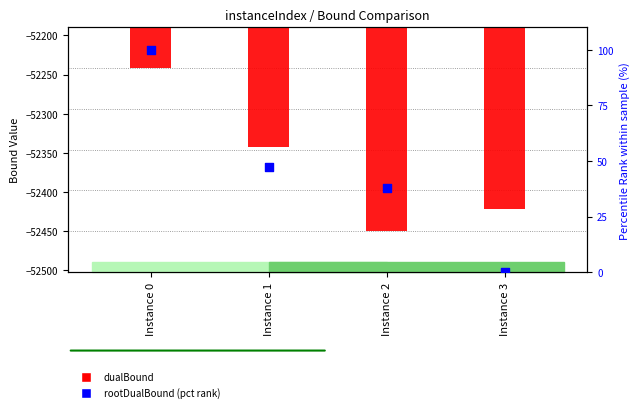

Which series contains the lowest Y value?

dualBound